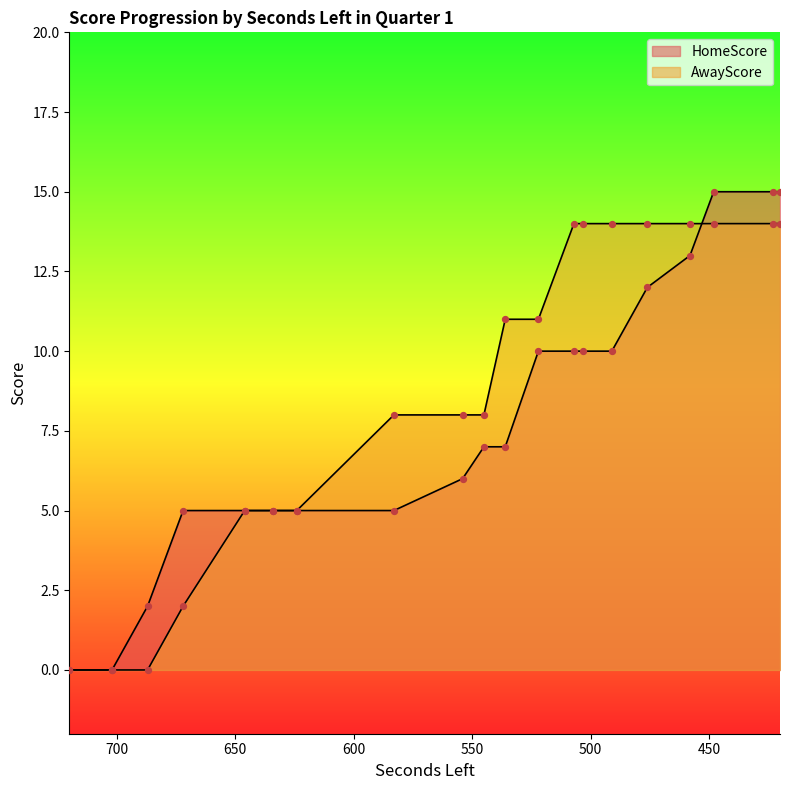

Which series has the largest total across all categories?

AwayScore